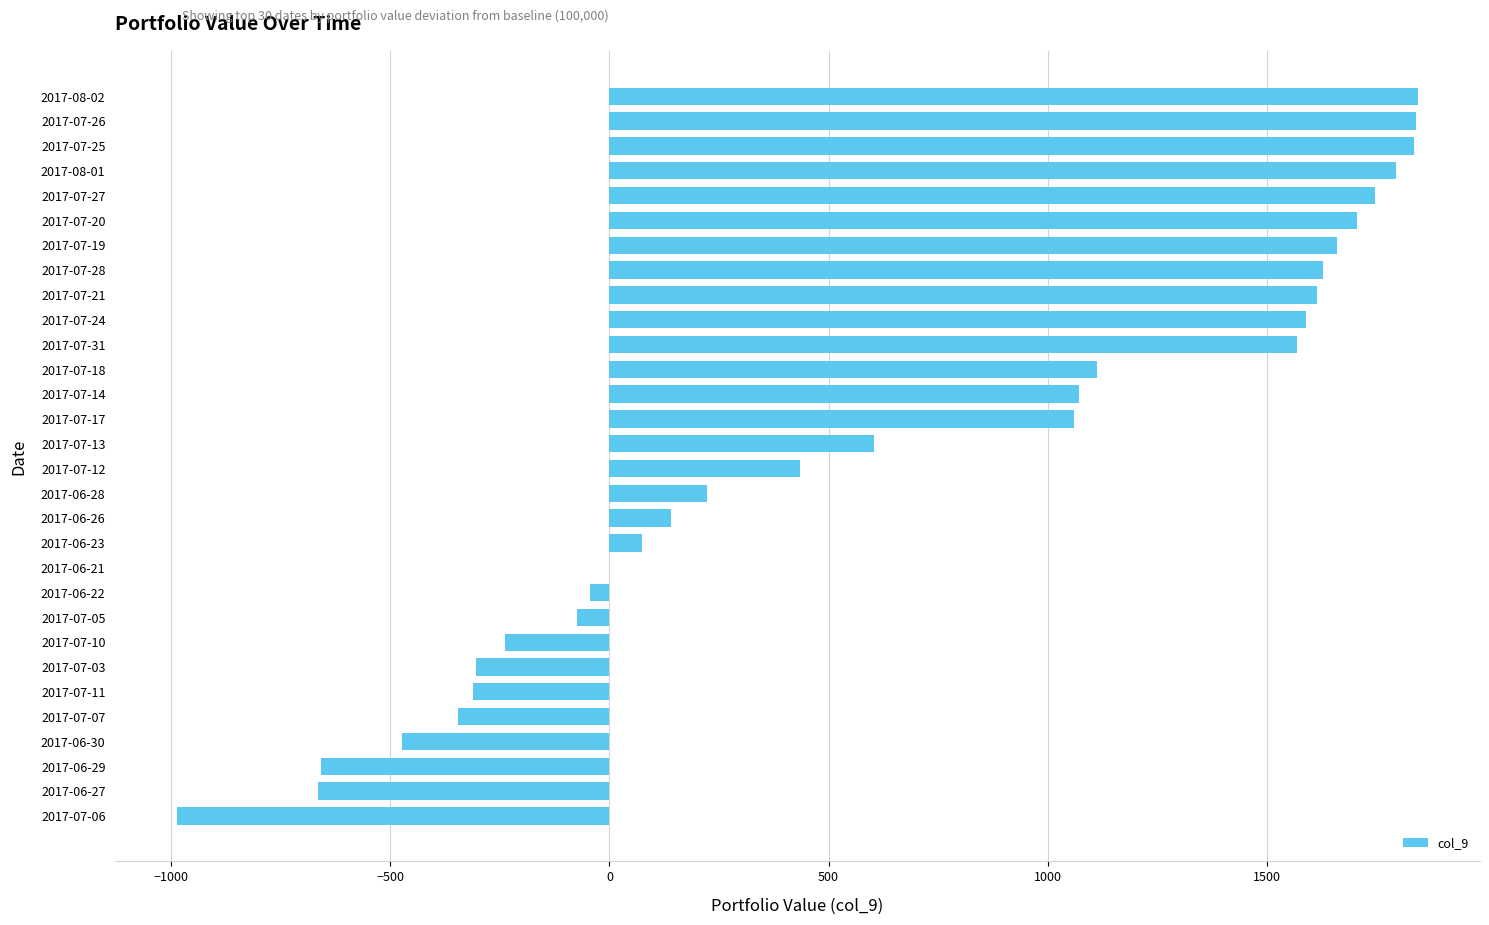

The value at 2017-08-02 is 2986.0. True or false?

False